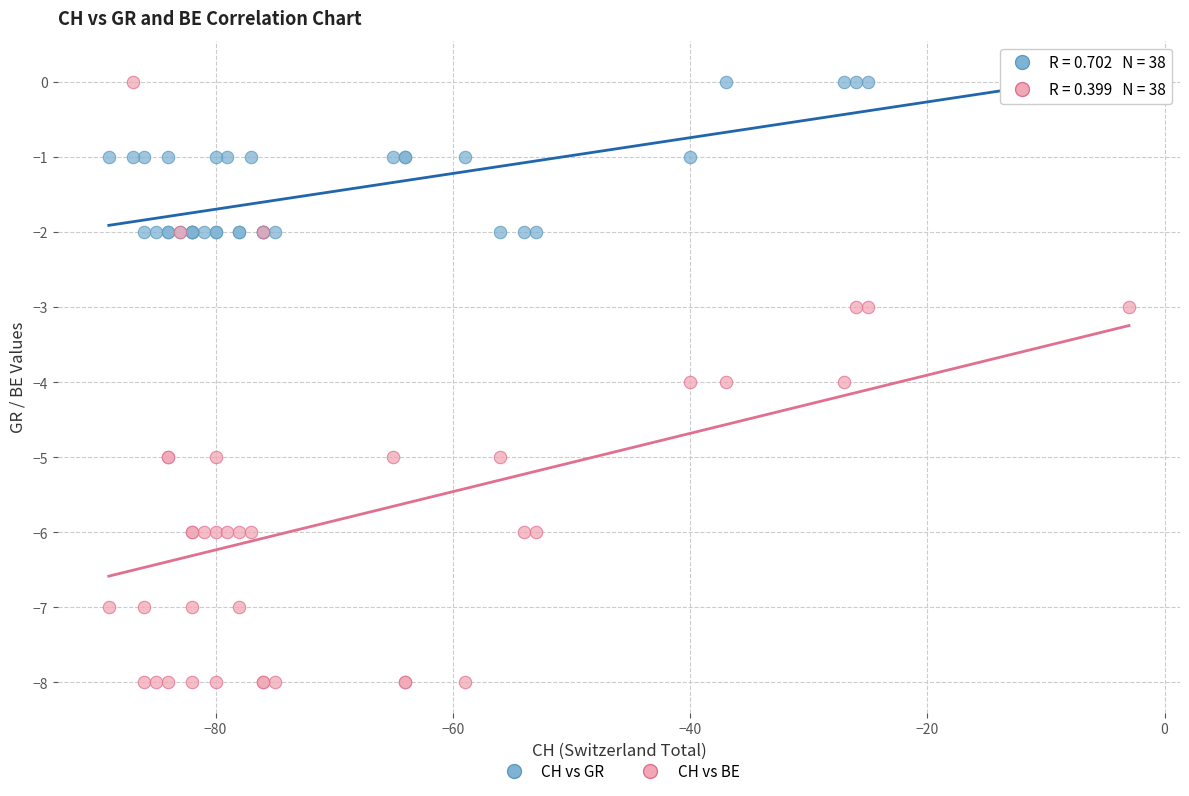

What is the X range (max minus min) for the scatter plot?

86